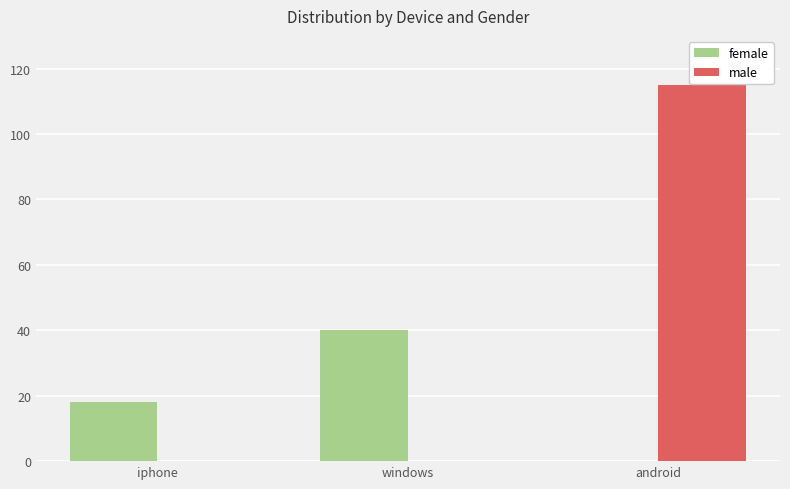

Reading right to left, extract all data points from this chart.

female: 0	40	18
male: 115	0	0